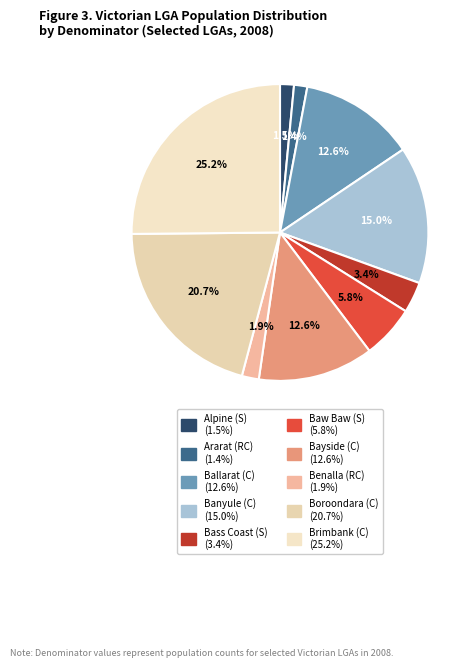

How many segments does this pie chart have?

10